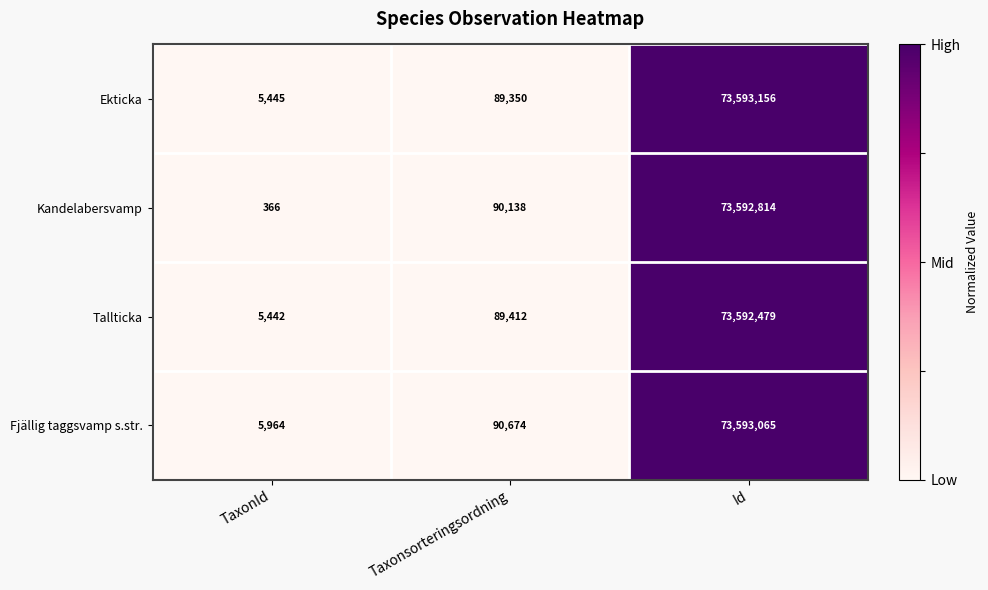

At which category does the chart reach its peak across all series?

Id